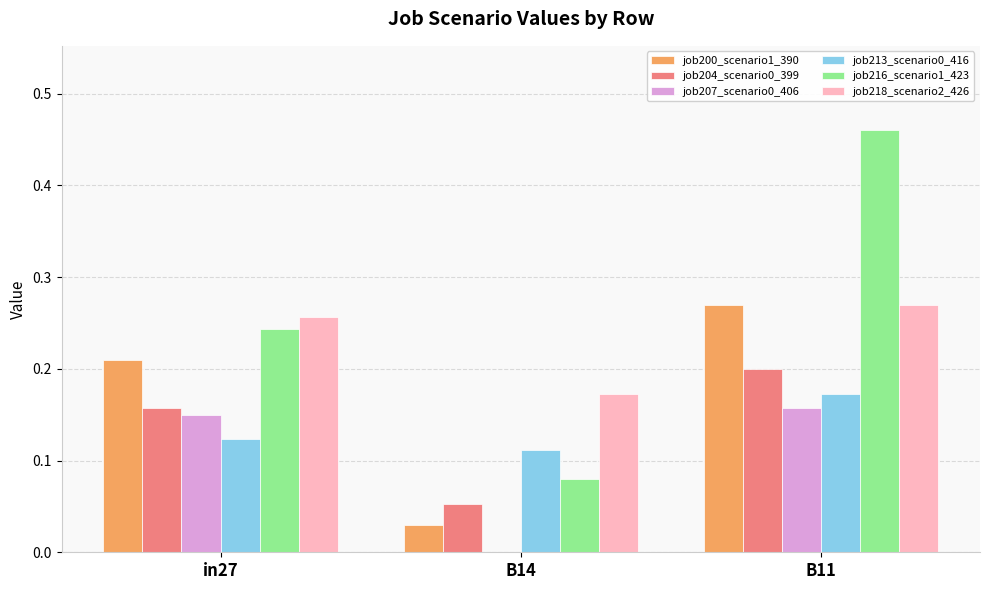

What is the sum of the job218_scenario2_426 values at B11 and B14?

0.4